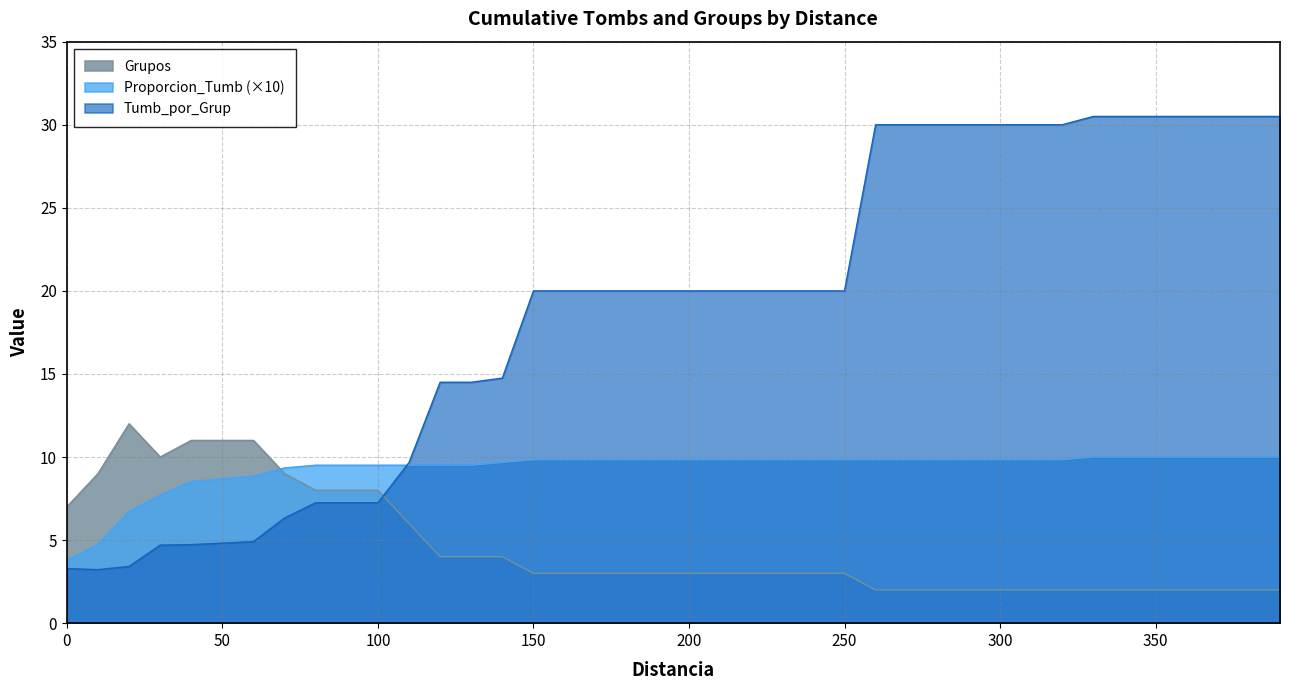

Is the value of Grupos at 110 greater than the value of Proporcion_Tumb at 210?

No